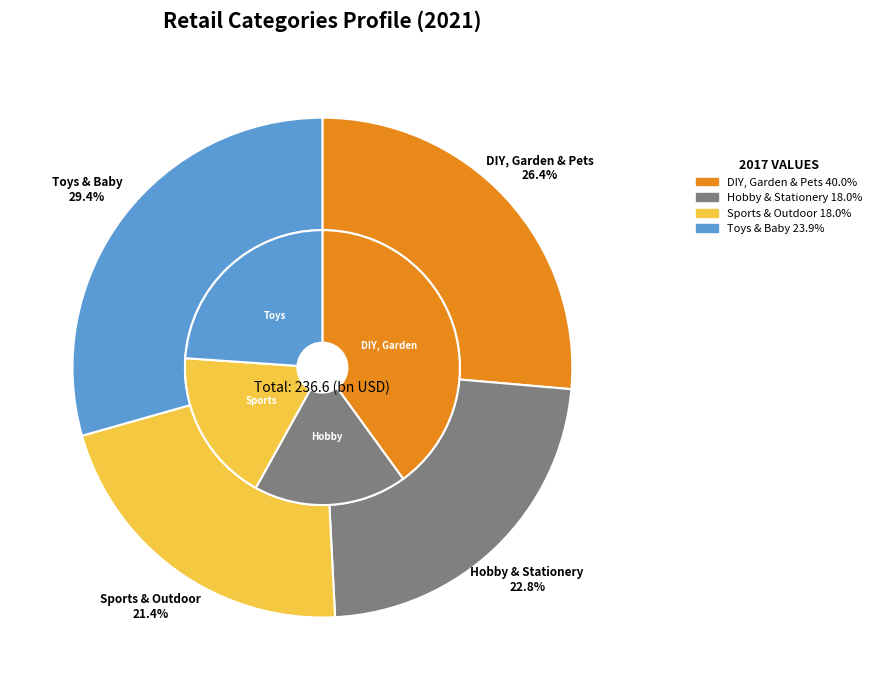

The 2 slice represents 21% of the pie. True or false?

True